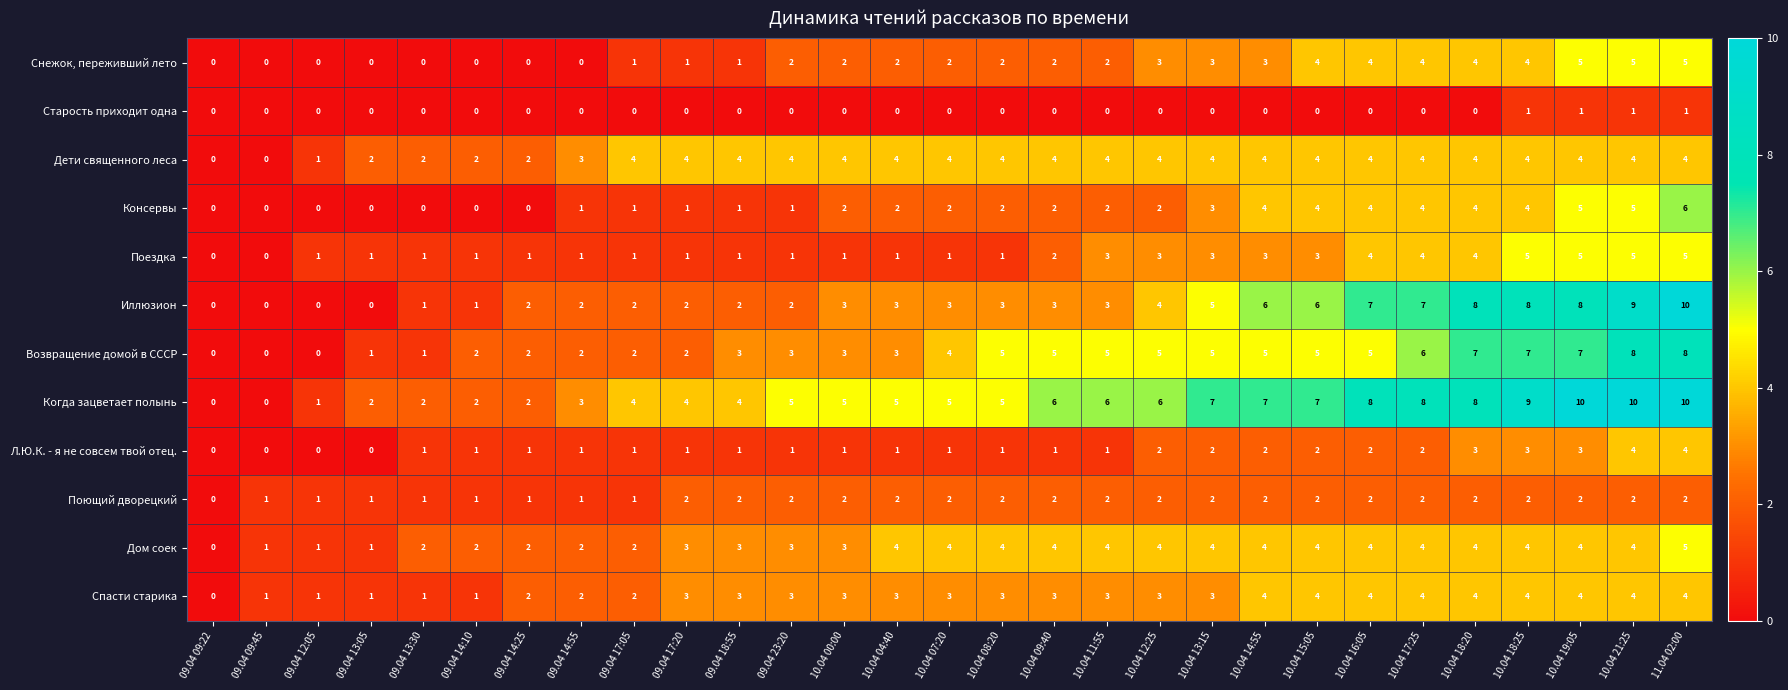

What is the difference between the highest and lowest values at 09.04 17:20?

4